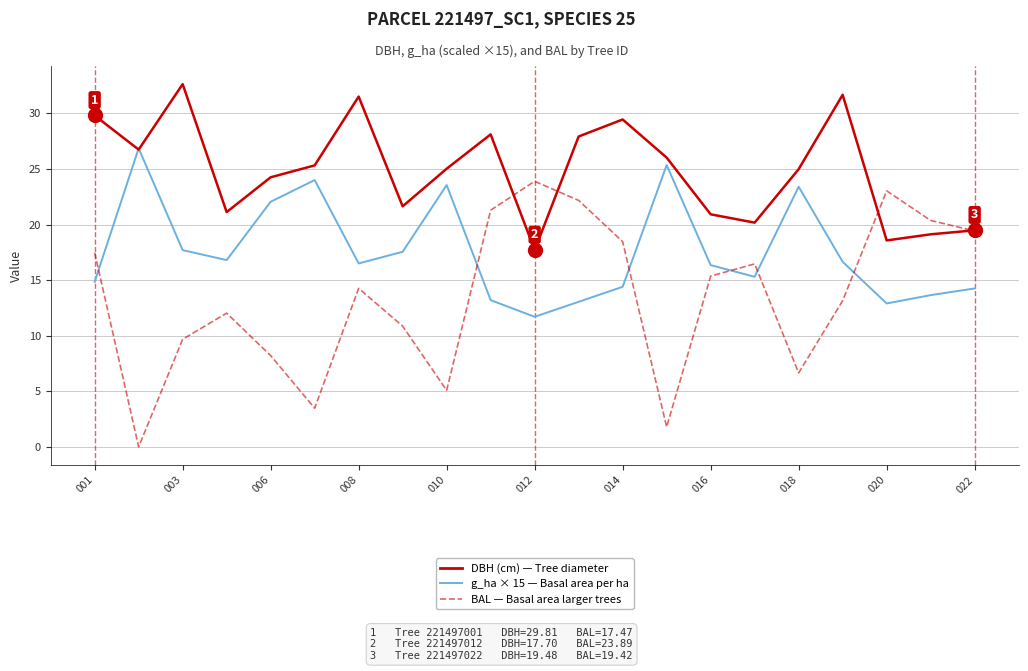

What is the maximum value shown in the chart?

32.6